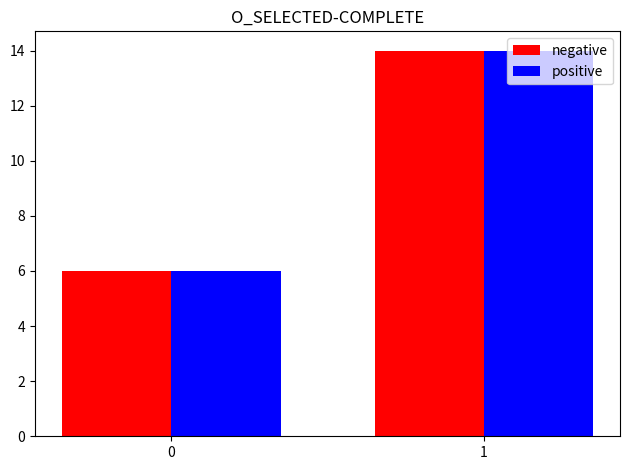

At which category is the sum across all series the highest?

1